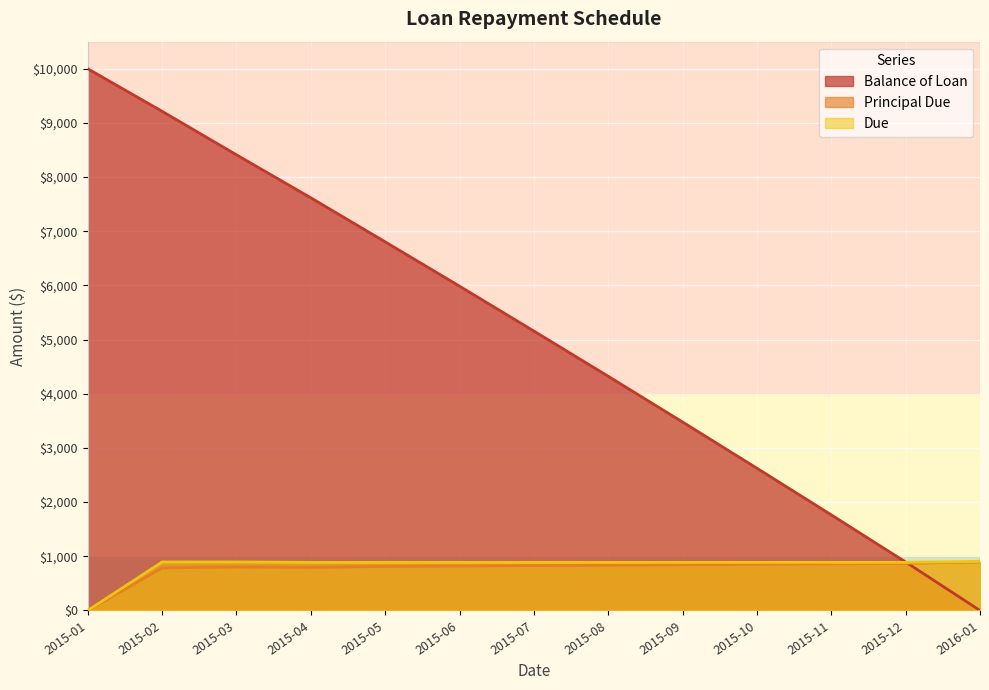

What is the difference between the maximum and minimum values in the Principal Due series?

894.4